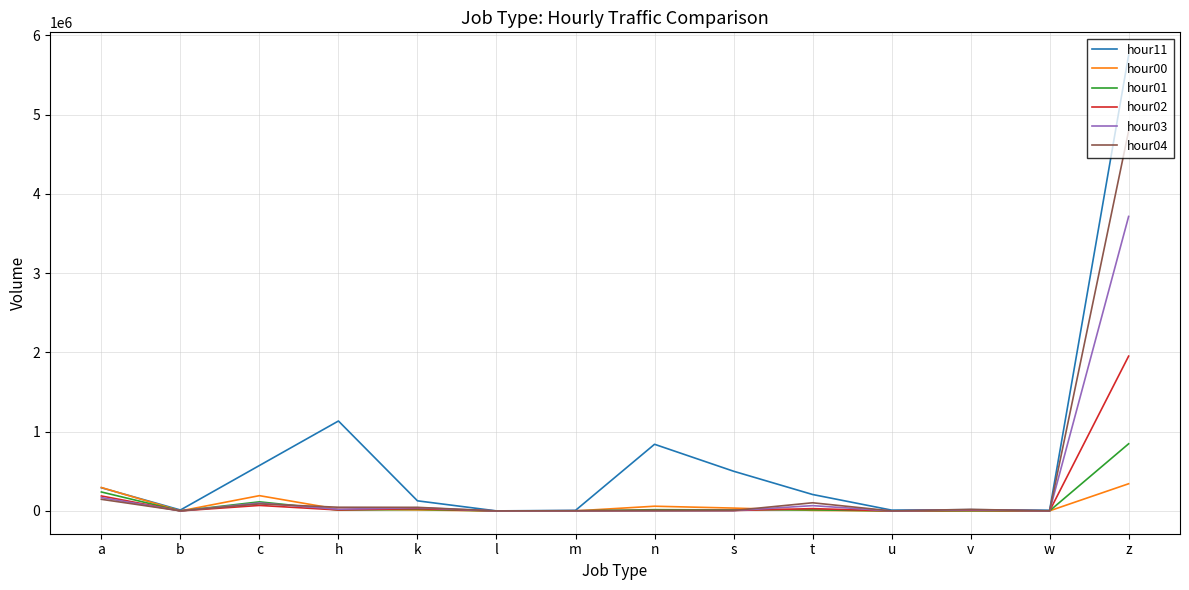

What is the spread (max minus min) of values at a?

148906